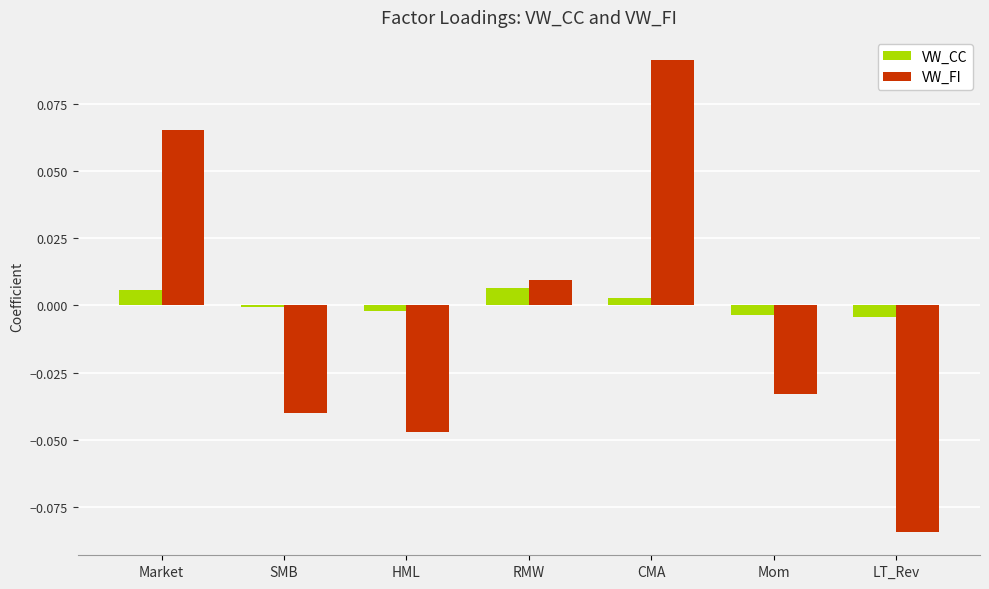

True or false: VW_FI has a value of -0.0 at SMB.

True